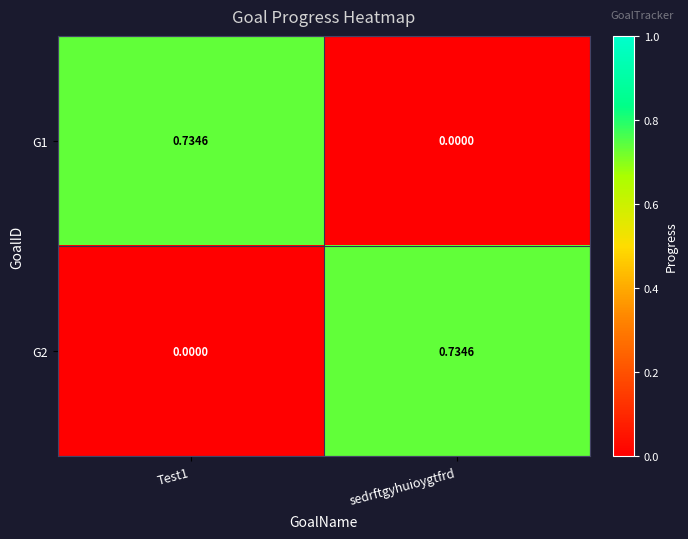

How many data points in G2 are above 0?

1